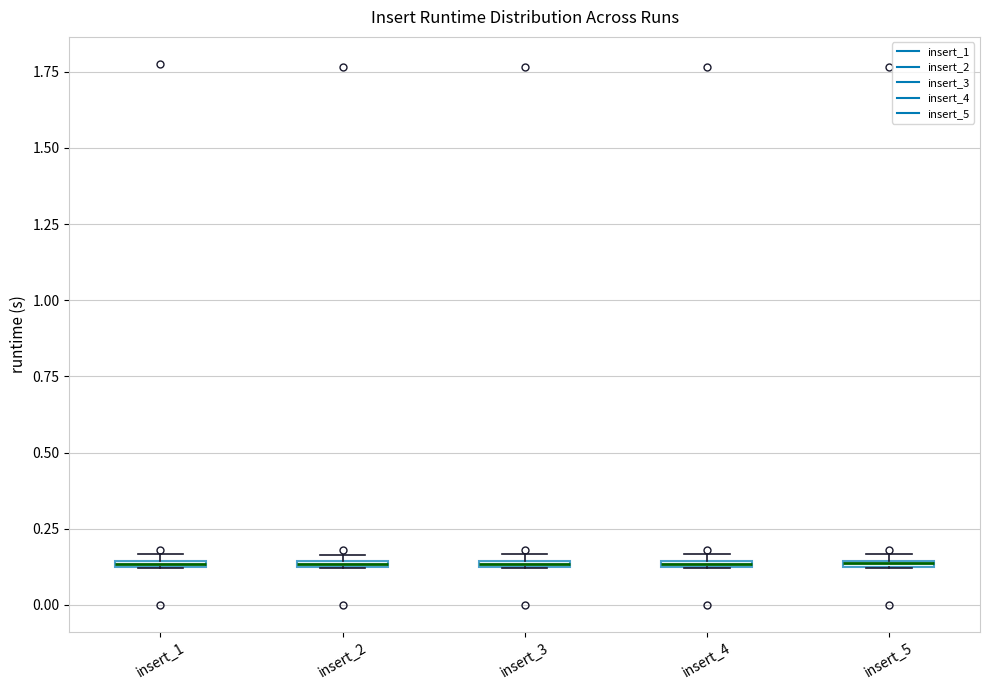

Where is the lower edge of the box for insert_1 on the y-axis? The values are not printed on the chart, so give them approximately, as read against the axis.

0.10